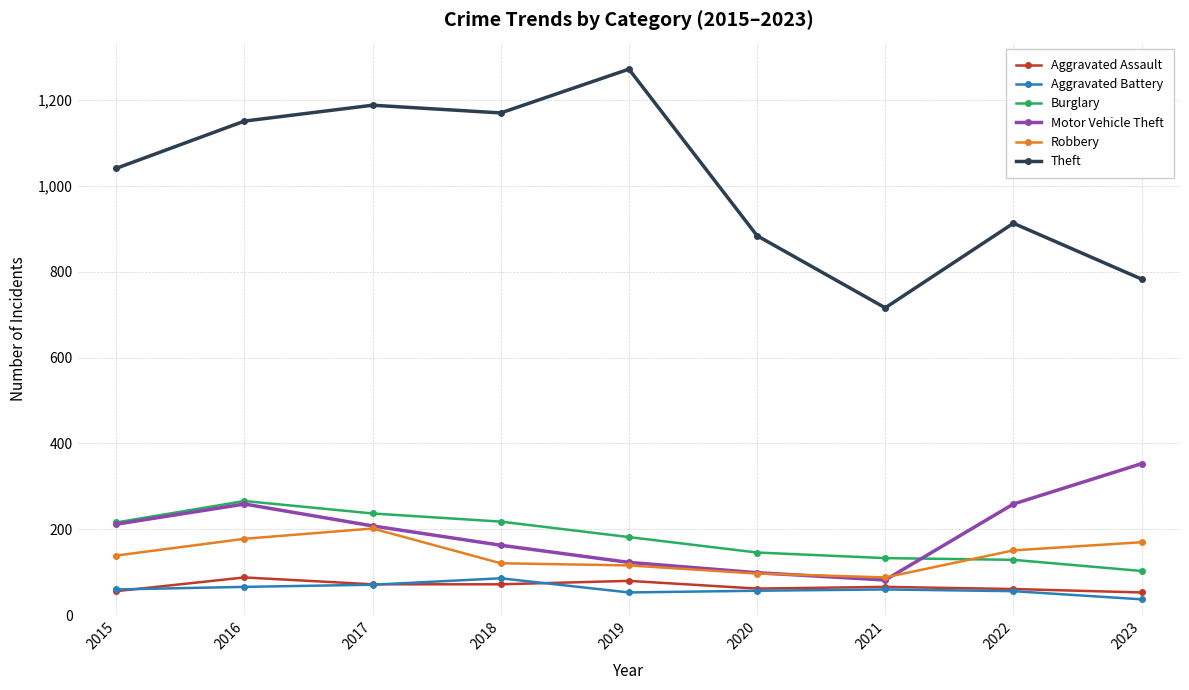

What is the difference between the maximum and minimum values in the Aggravated Assault series?

35